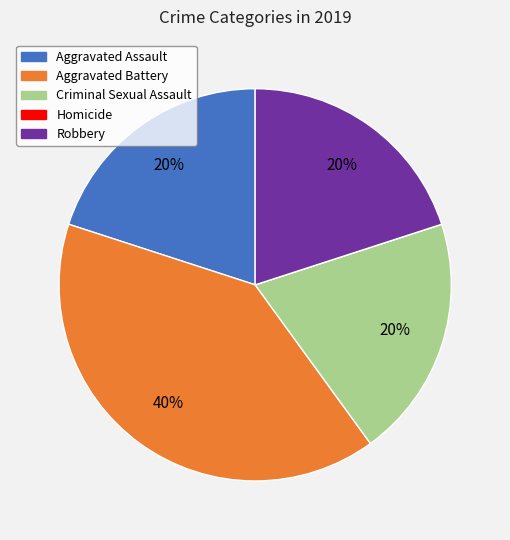

To the nearest percent, what is the difference between the largest and smallest slice percentages?

40%